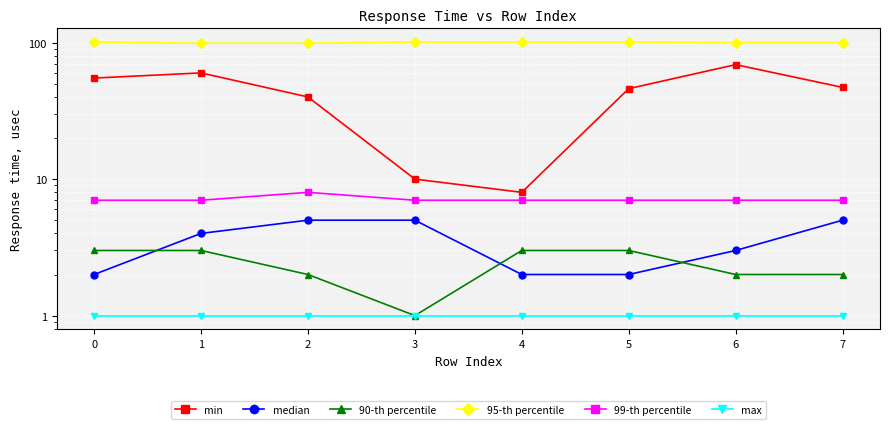

Which series has the largest total across all categories?

95-th percentile